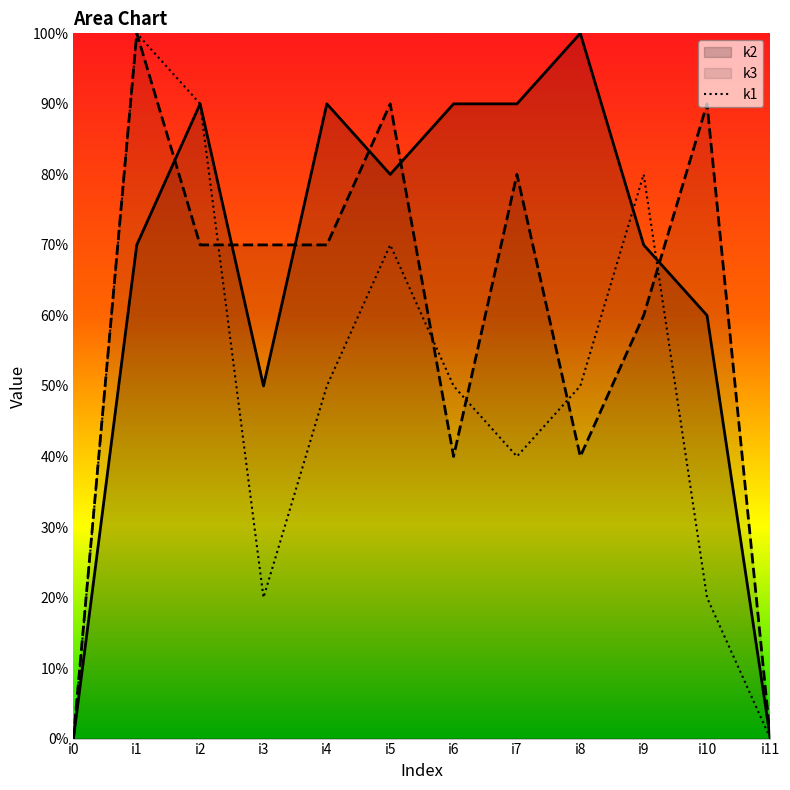

Which series has the largest total across all categories?

k2